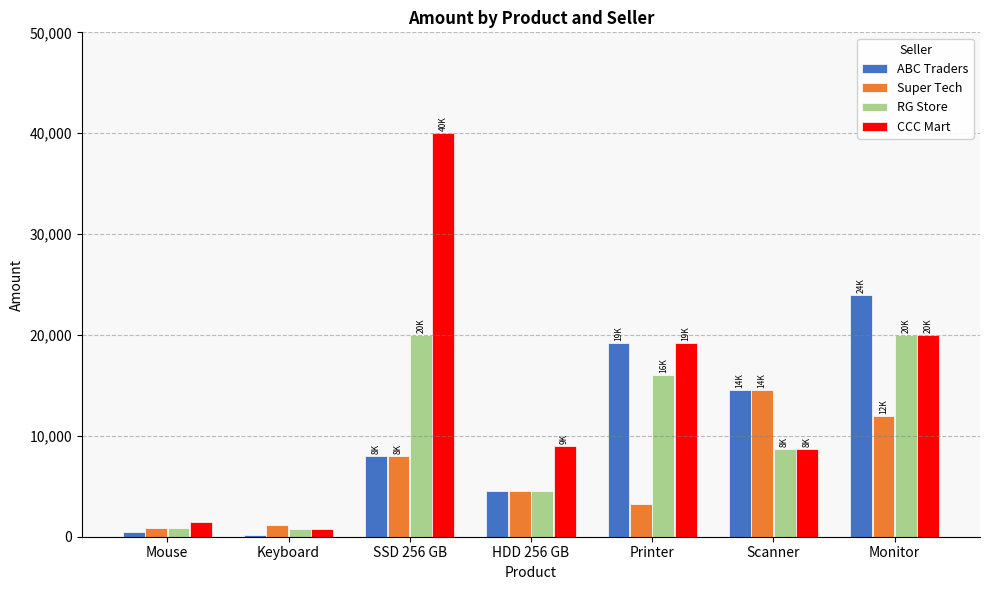

What is the sum of the Super Tech values at Monitor and Scanner?

26500